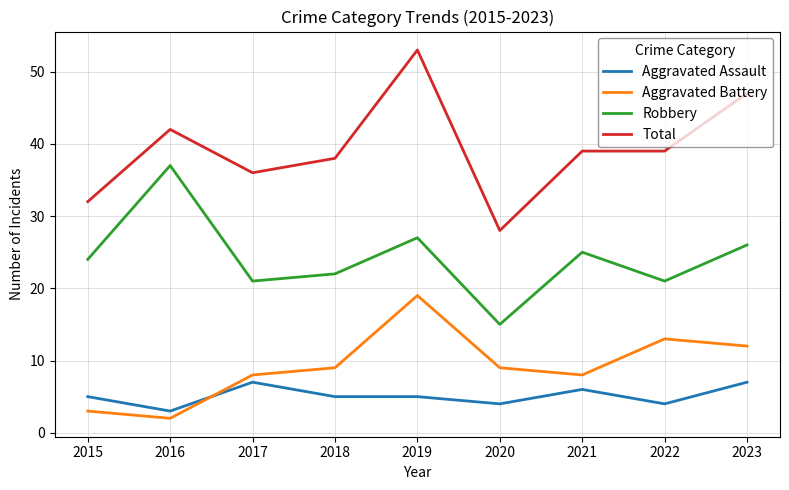

What is the difference between the second highest and minimum values in the Total series?

19